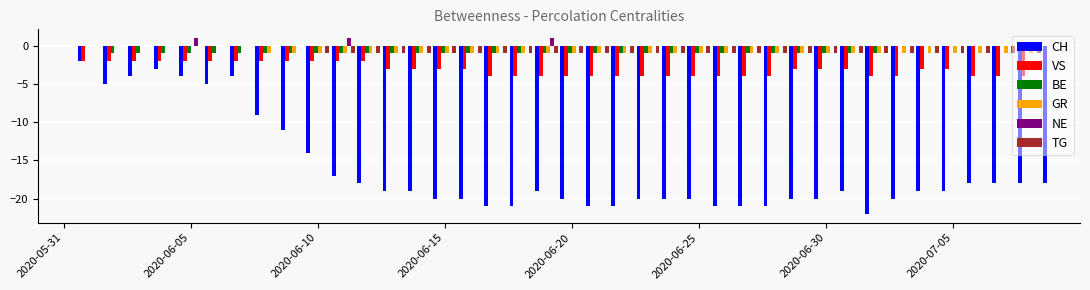

What is the sum of all NE values?

3